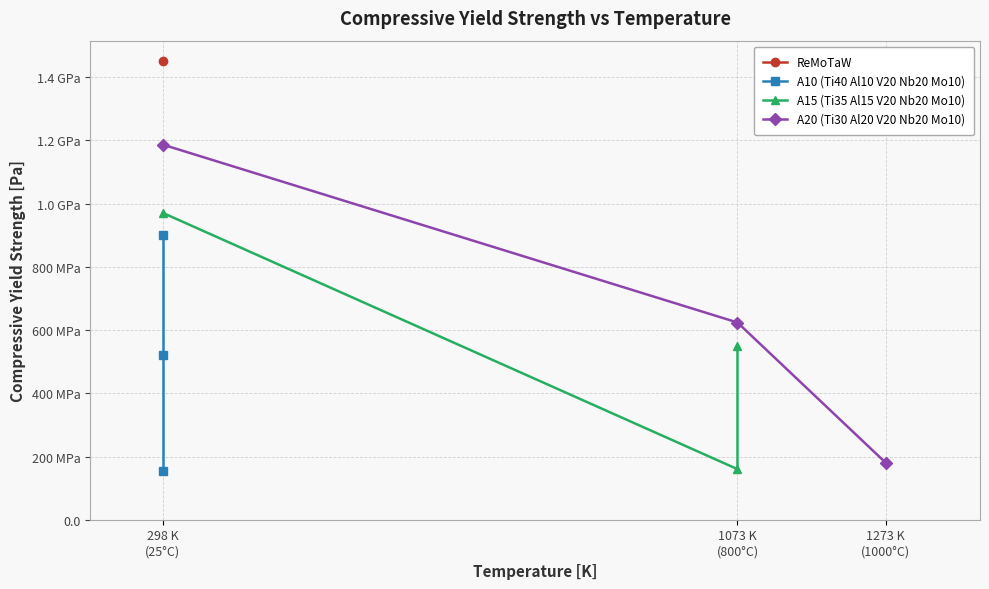

At which label does A20 (Ti30 Al20 V20 Nb20 Mo10) reach its peak?

298 K
(25°C)